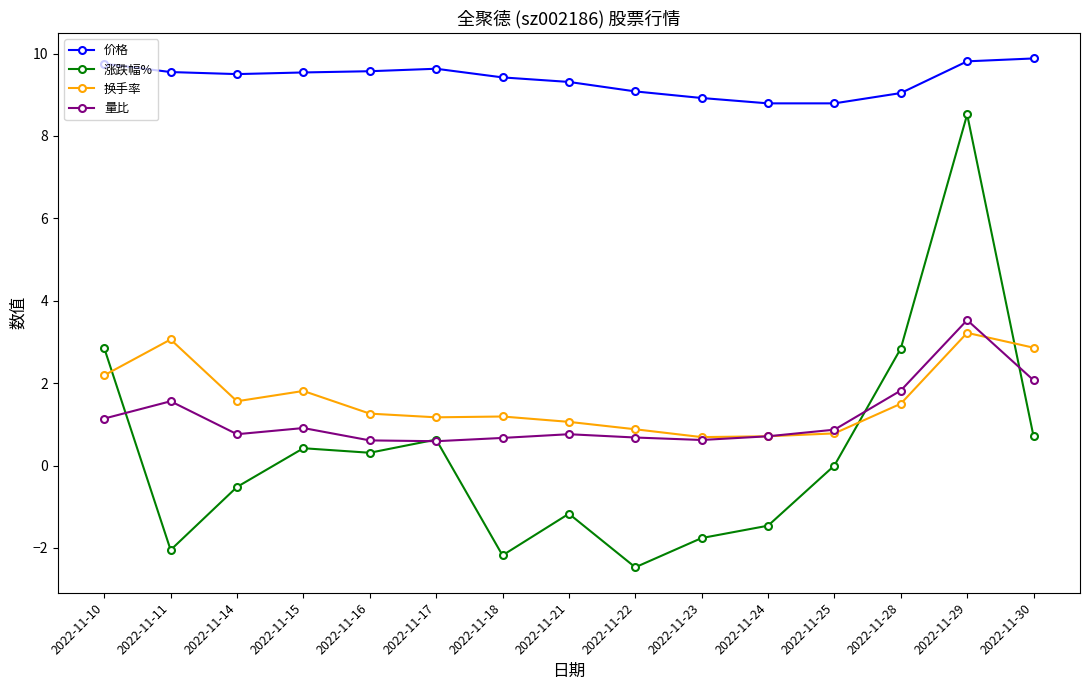

Is it true that 涨跌幅% equals -1.5 at 2022-11-24?

True